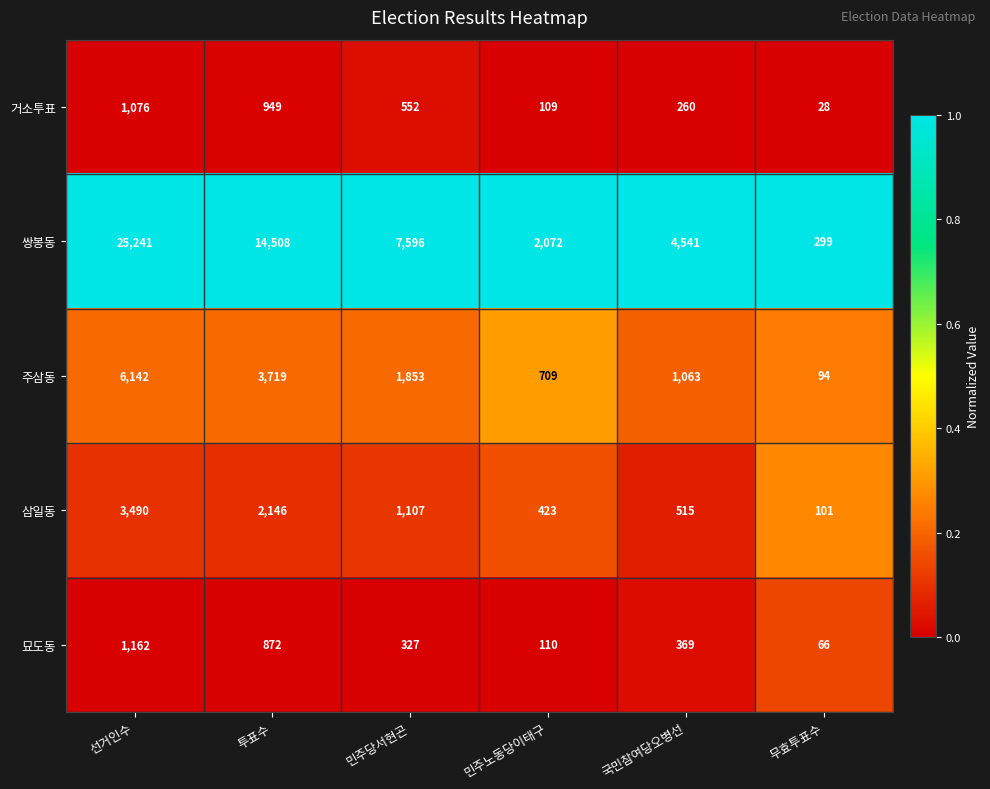

Which series has the largest total across all categories?

쌍봉동